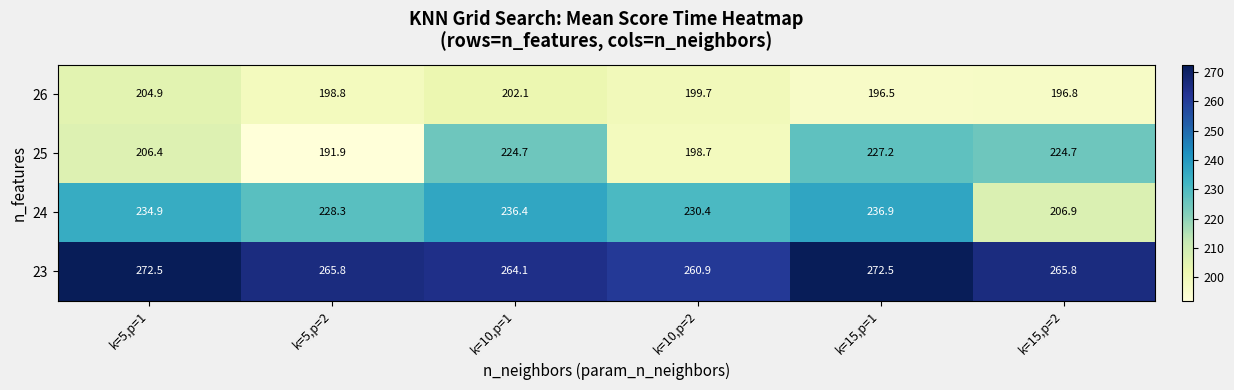

What is the difference between the maximum and minimum values in the 26 series?

8.4